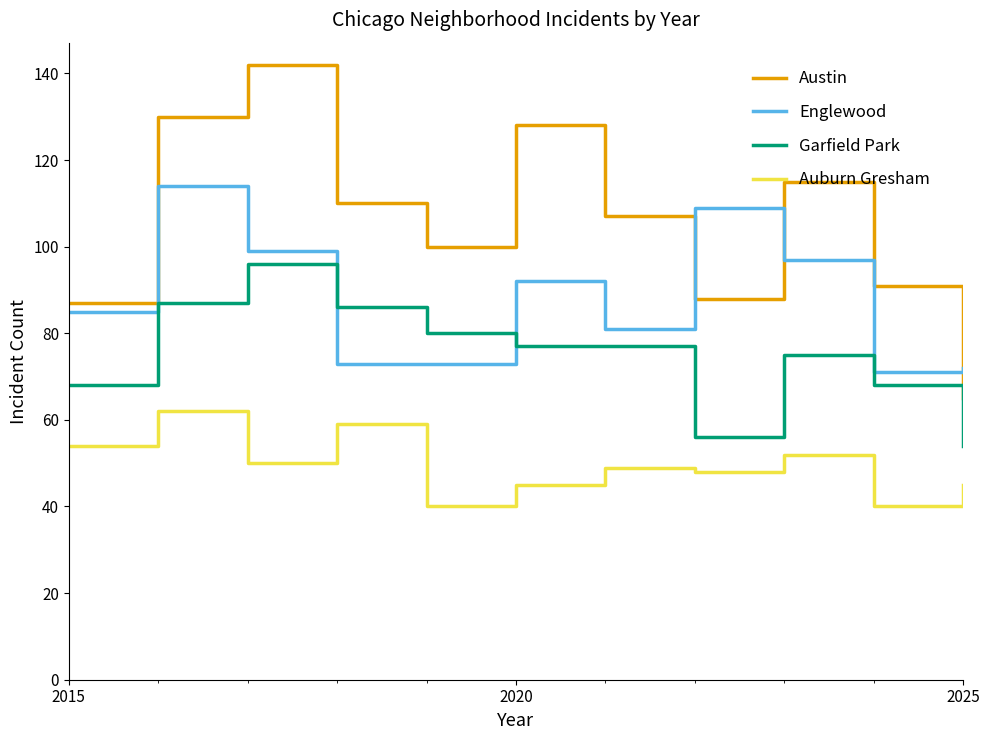

What is the minimum value shown in the chart?

40